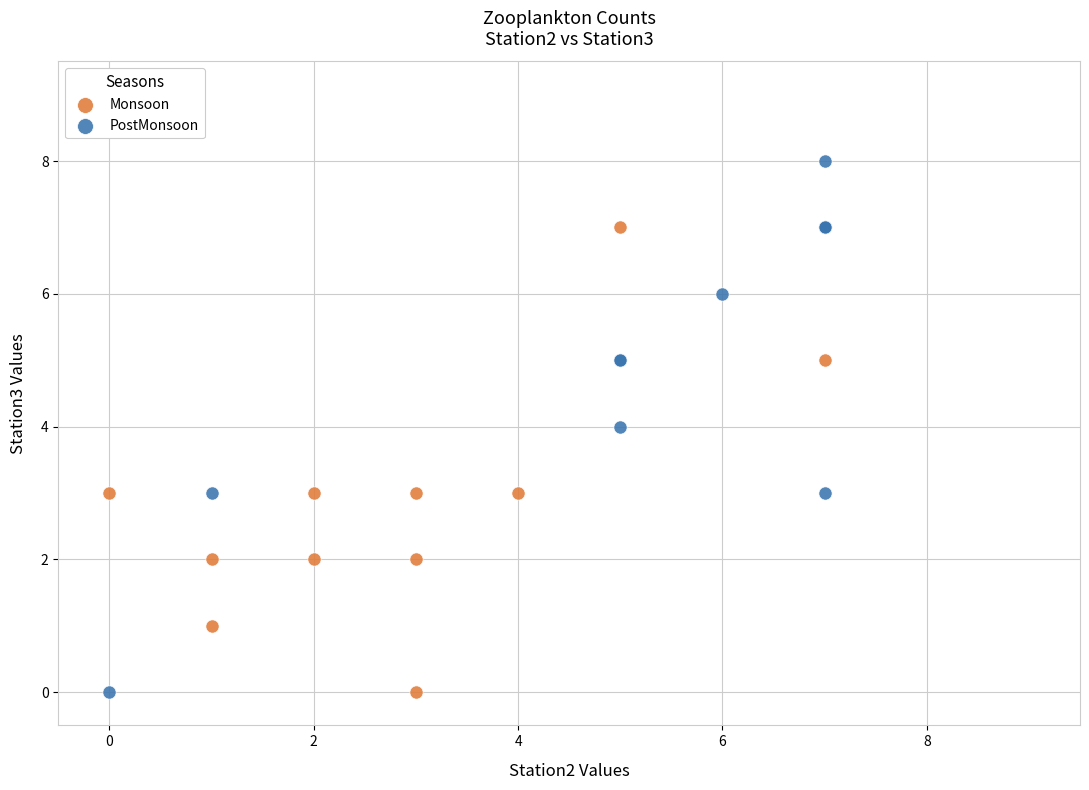

What are all the series names shown in the legend?

Monsoon, PostMonsoon